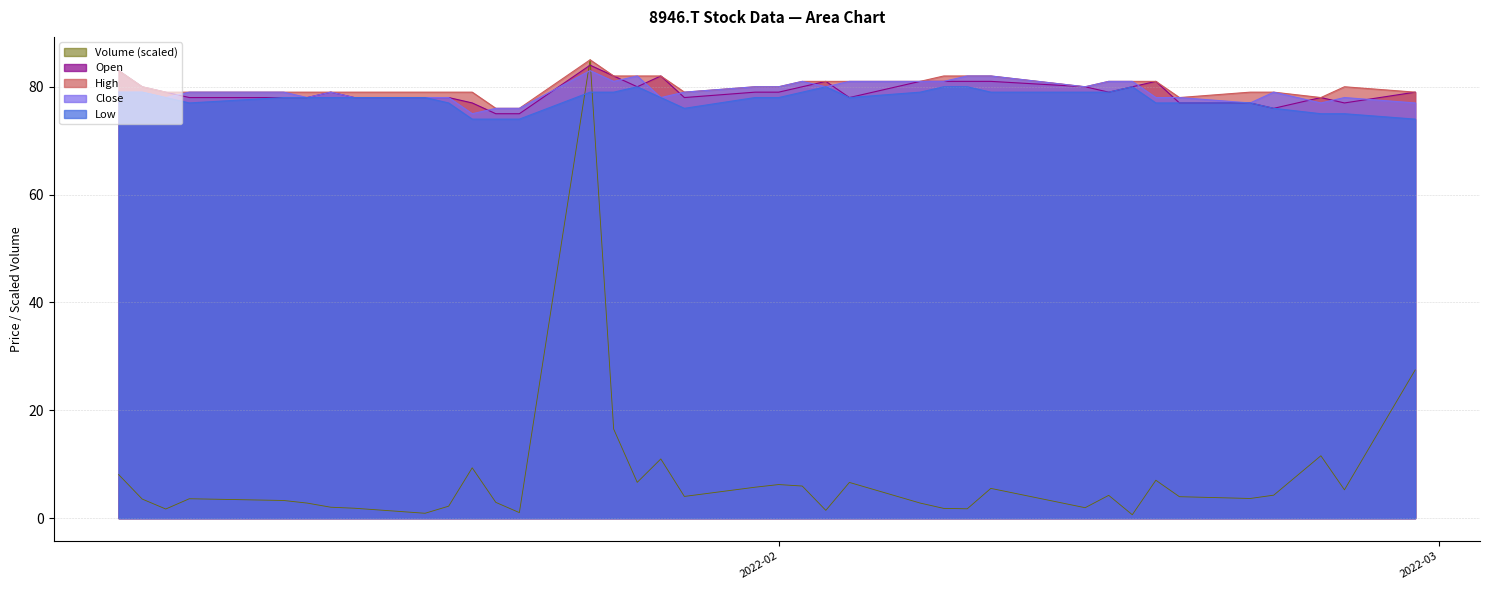

At which category does Open reach its first local peak?

2022-01-13